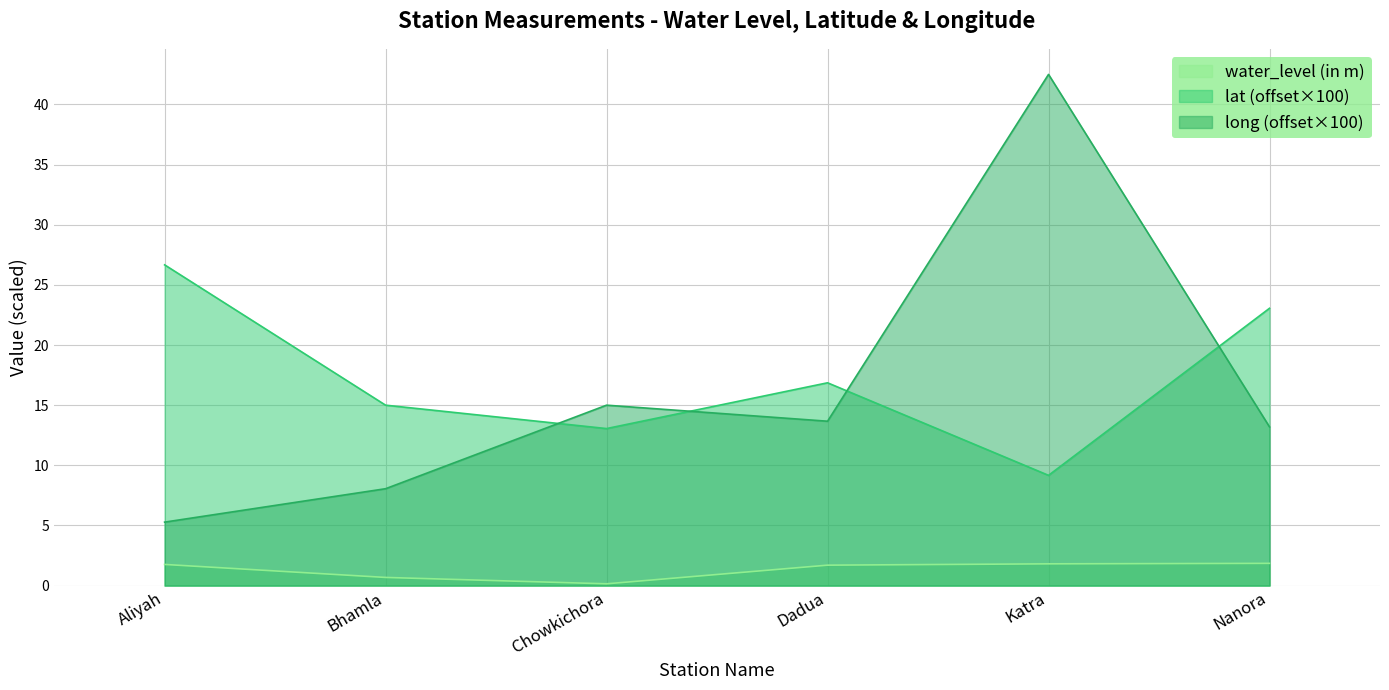

What is the difference between the water_level (in m) values at Katra and Dadua?

0.1